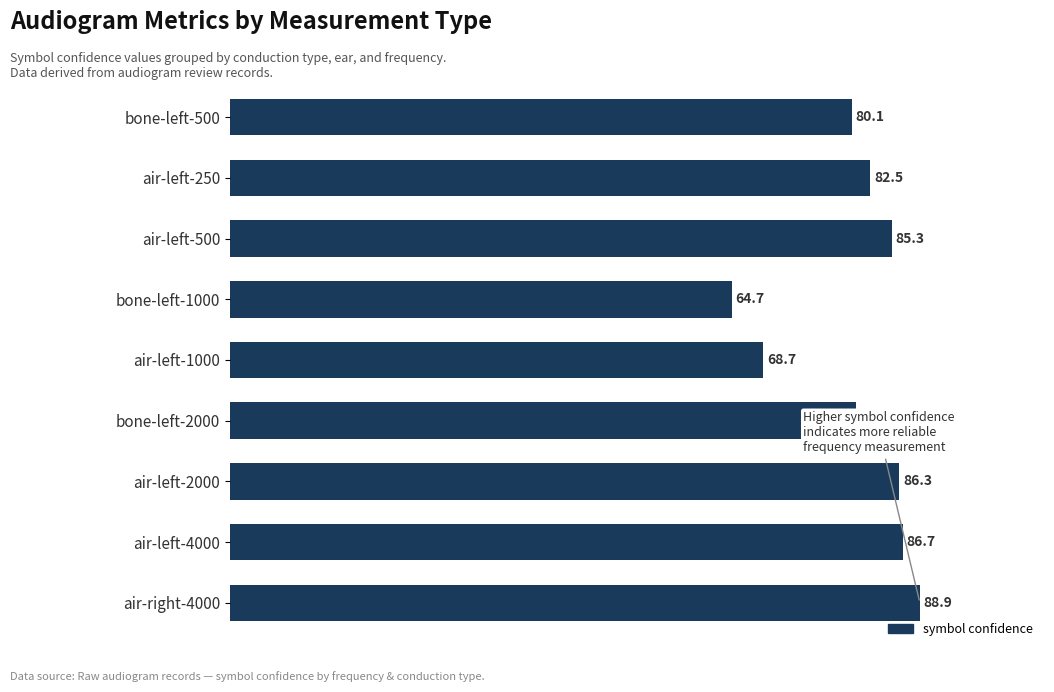

List the labels in order of value, smallest first.

bone-left-1000, air-left-1000, bone-left-500, bone-left-2000, air-left-250, air-left-500, air-left-2000, air-left-4000, air-right-4000